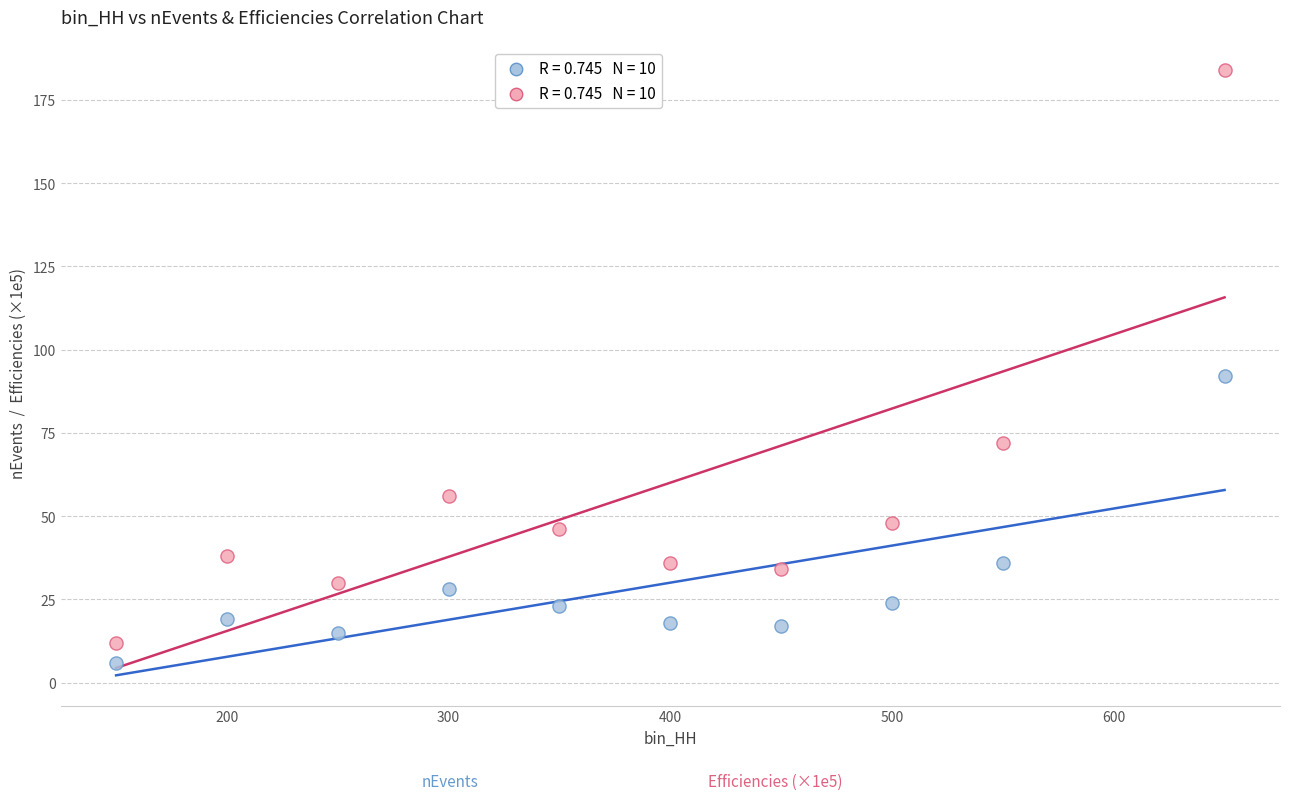

Across all series, what Y value is closest to 95?

92.0